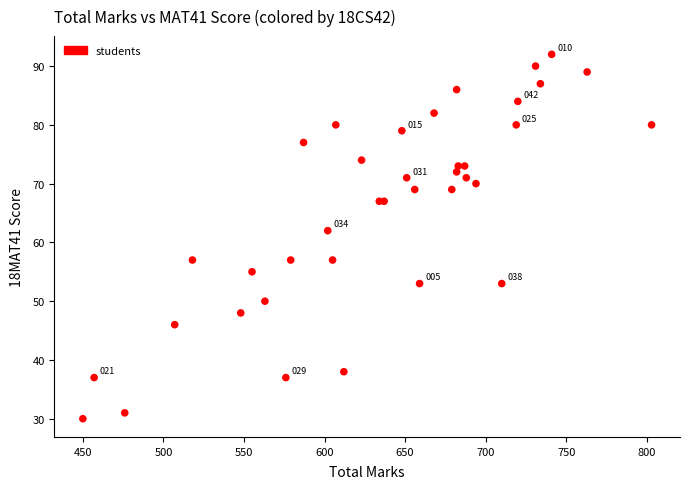

What Y value in the scatter plot is closest to 61?

62